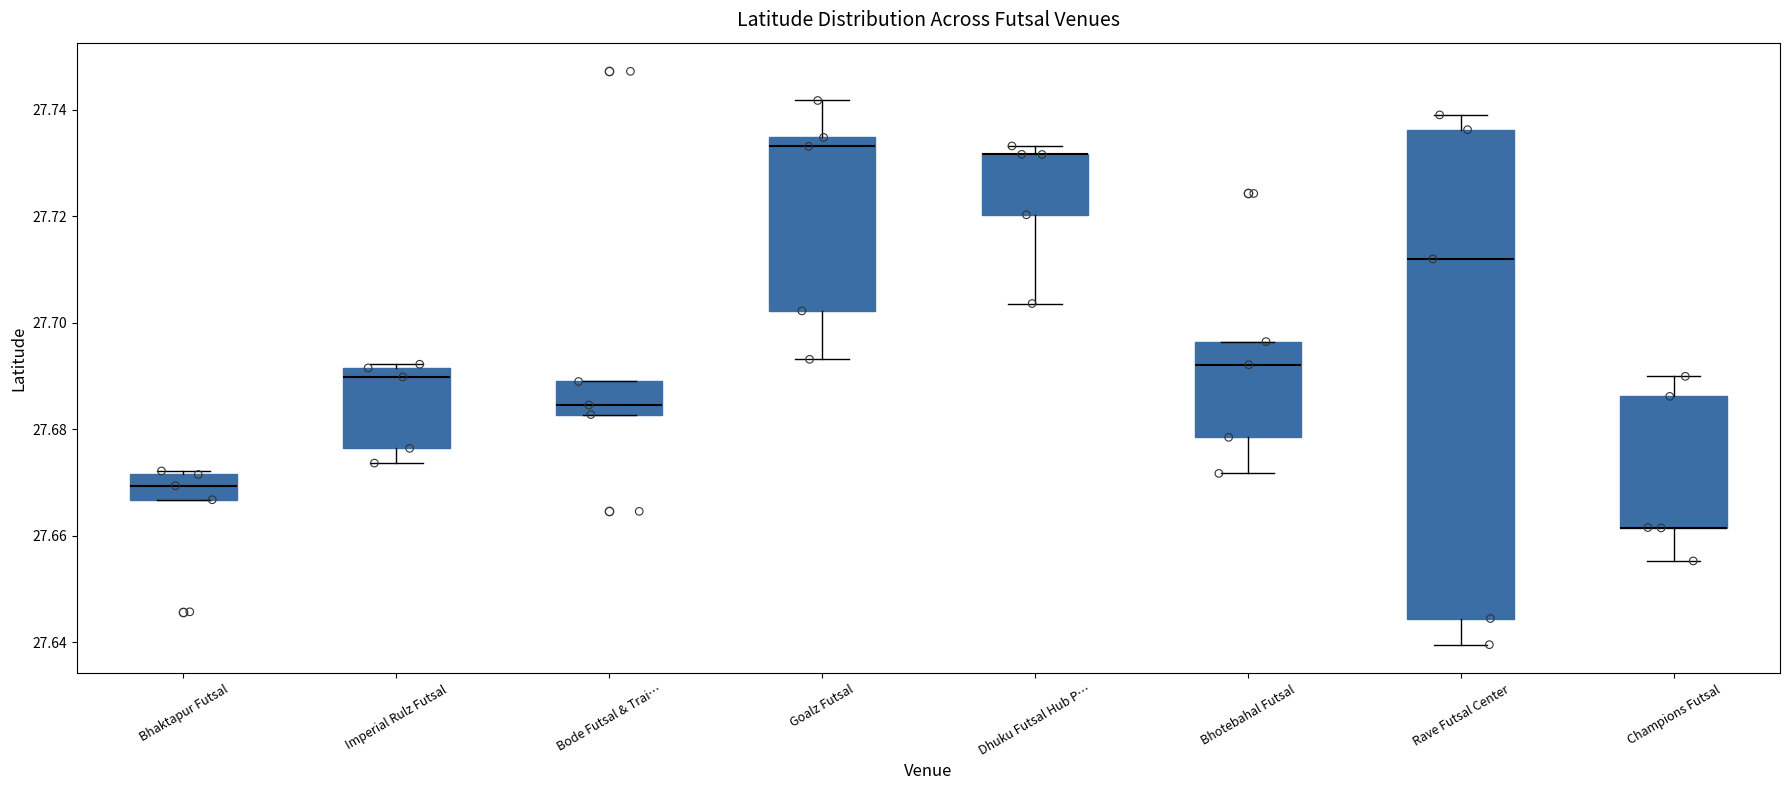

Reading left to right, read every box against the y-axis: the position of its median line, the range the box covers, and the ends of its whiskers. The values are not printed on the chart, so give them approximately, as read against the axis.

Bhaktapur Futsal: median 27.670, box 27.666 to 27.672, whiskers 27.666 to 27.672 (just above the box's upper edge)
Imperial Rulz Futsal: median 27.690, box 27.676 to 27.692, whiskers 27.674 to 27.692 (just above the box's upper edge)
Bode Futsal & Trai…: median 27.684, box 27.682 to 27.688, whiskers 27.682 to 27.688
Goalz Futsal: median 27.734 (just below the box's upper edge), box 27.702 to 27.734, whiskers 27.694 to 27.742
Dhuku Futsal Hub P…: median 27.732 (drawn on the box's upper edge), box 27.720 to 27.732, whiskers 27.704 to 27.734
Bhotebahal Futsal: median 27.692, box 27.678 to 27.696, whiskers 27.672 to 27.696
Rave Futsal Center: median 27.712, box 27.644 to 27.736, whiskers 27.640 to 27.740
Champions Futsal: median 27.662 (drawn on the box's lower edge), box 27.662 to 27.686, whiskers 27.656 to 27.690